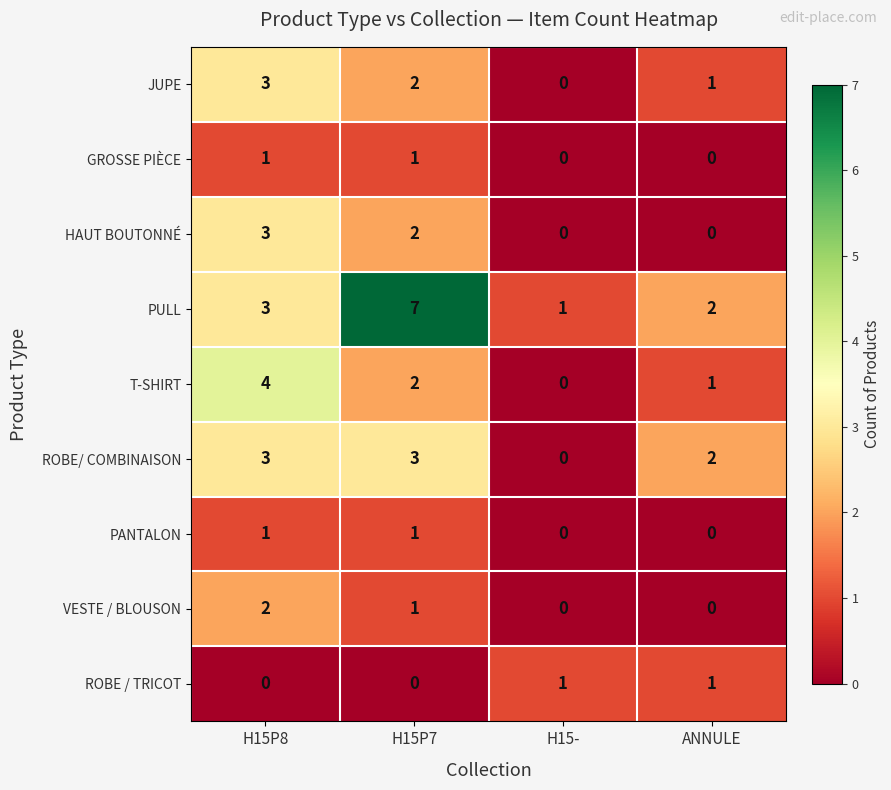

Which series has the widest spread of values?

PULL